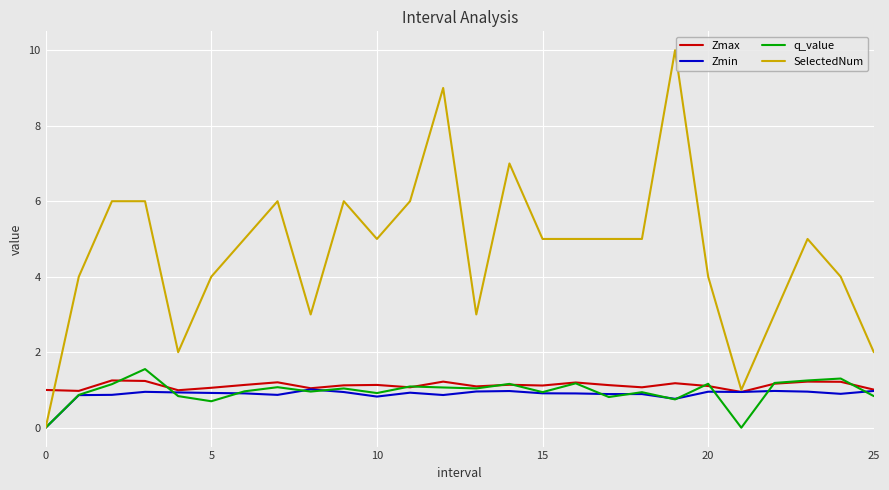

Which series has the widest spread of values?

SelectedNum